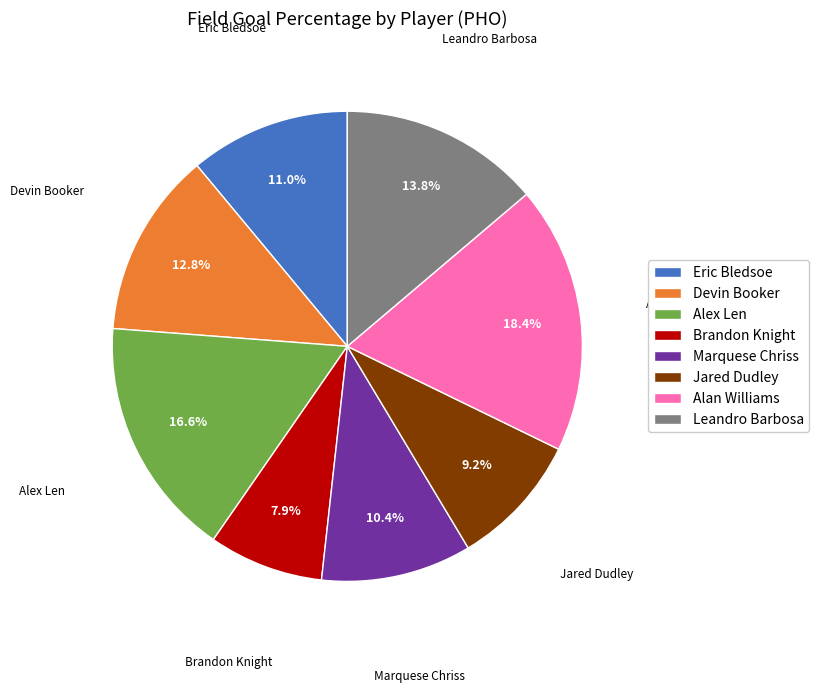

Between Marquese Chriss and Brandon Knight, which is larger?

Marquese Chriss